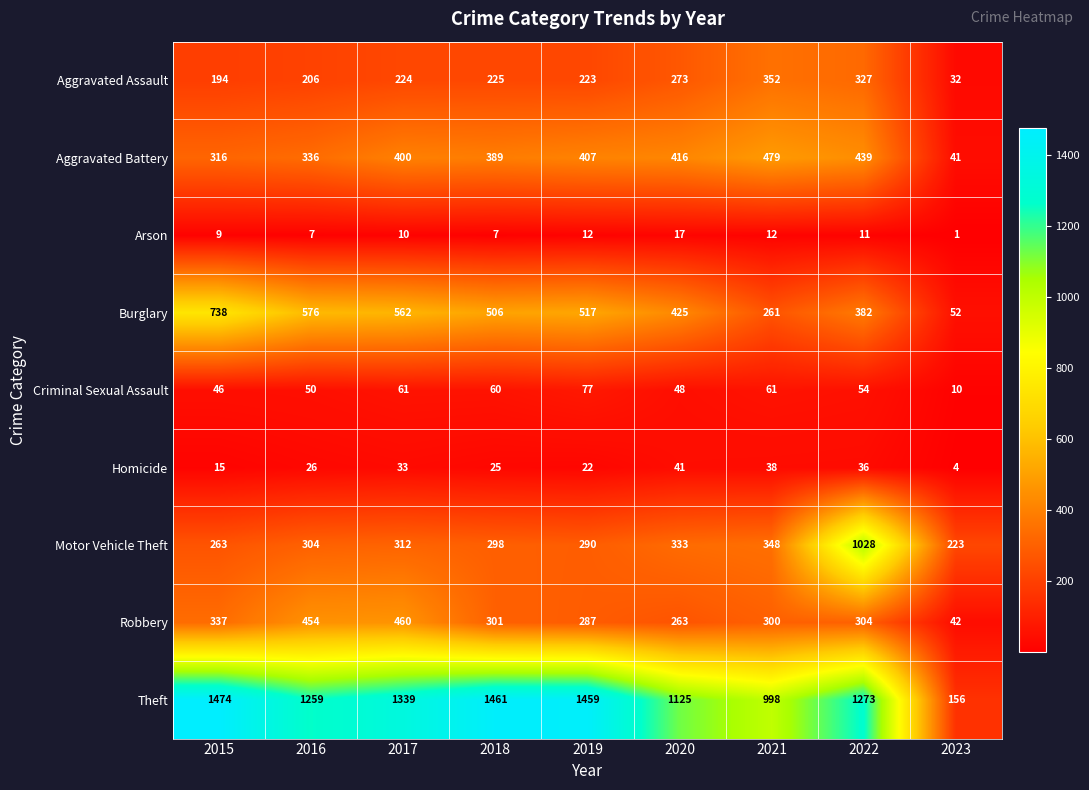

What is the total value across all series at 2016?

3218